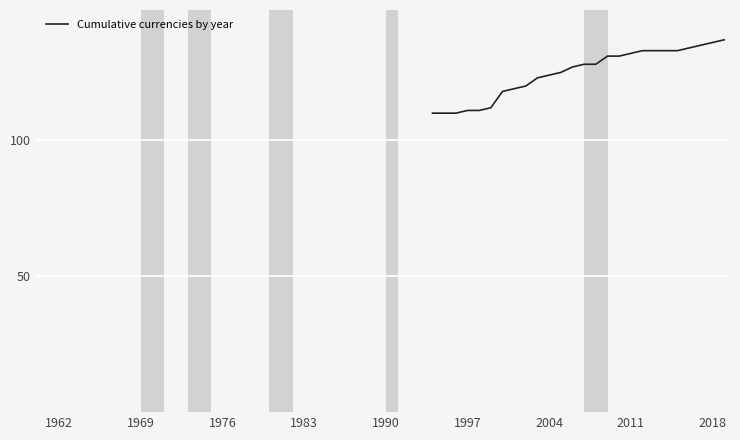

What is the greatest value displayed?

137